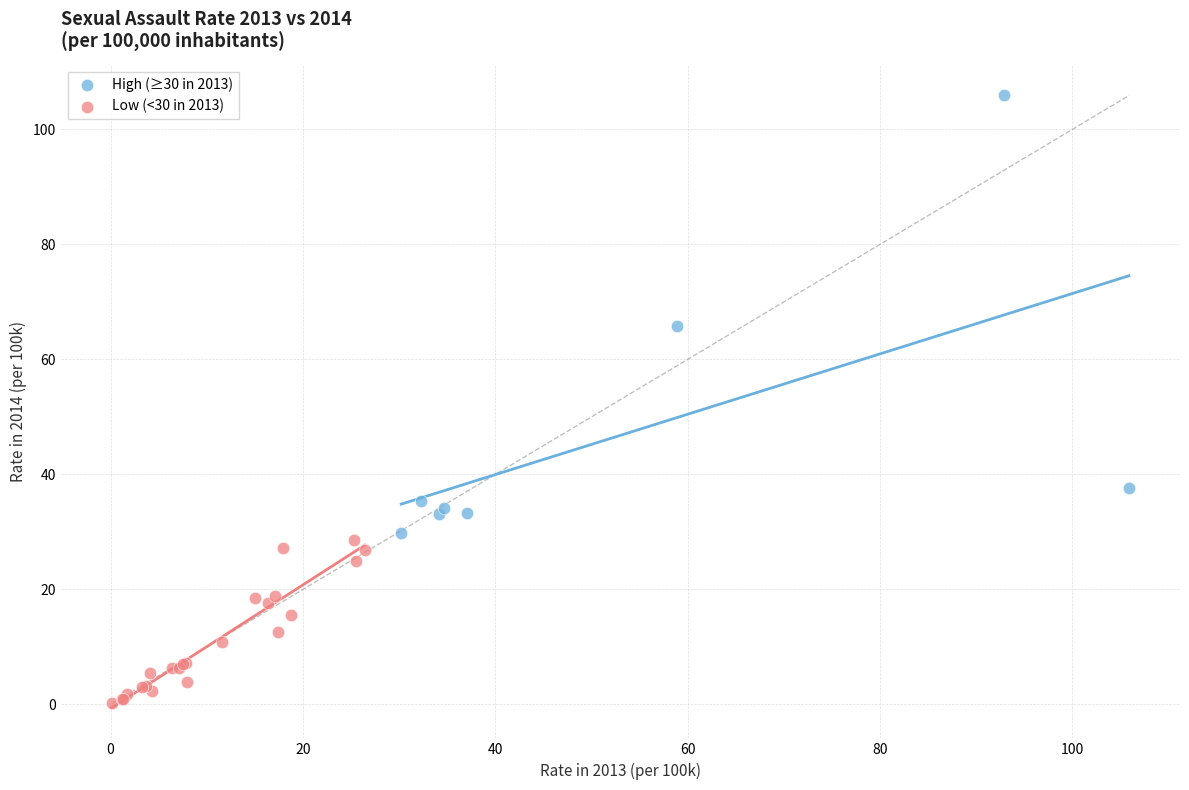

Which series reaches the maximum Y coordinate?

High (≥30 in 2013)